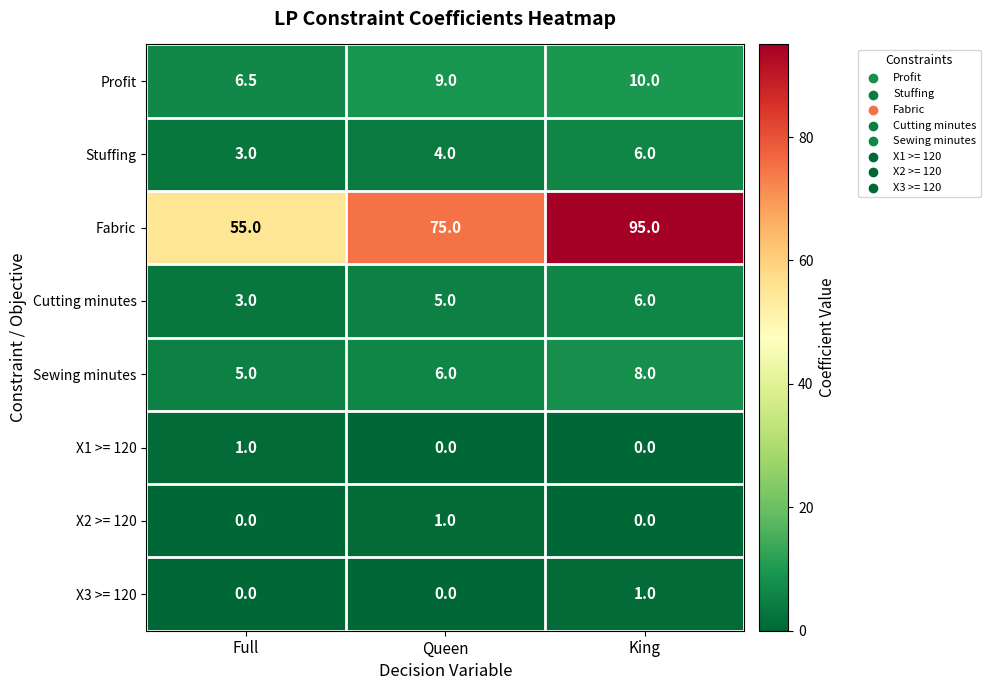

Count the X1 >= 120 values in the range 0 to 1.

3